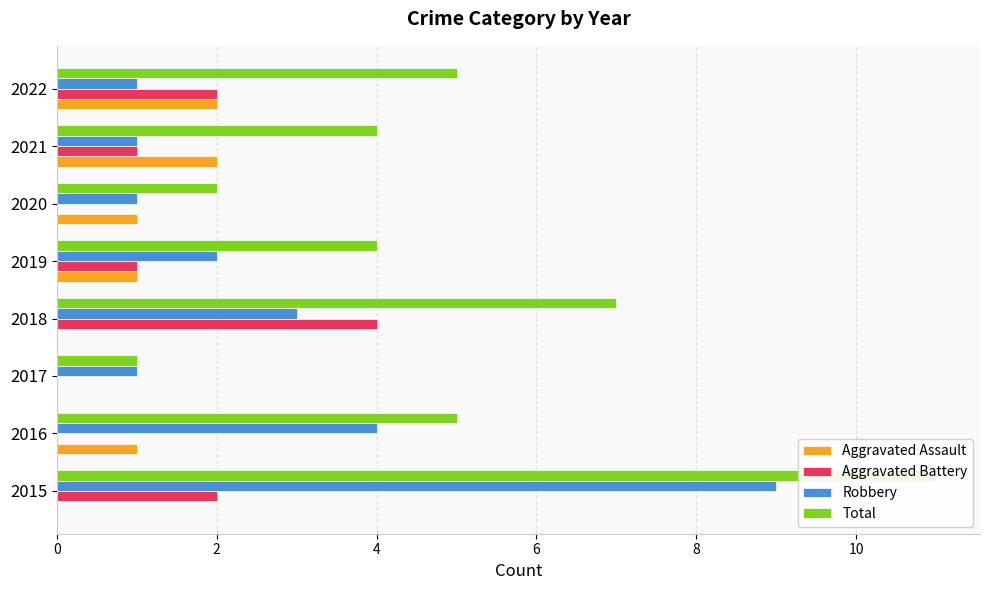

How many values in the Robbery series exceed 2?

3